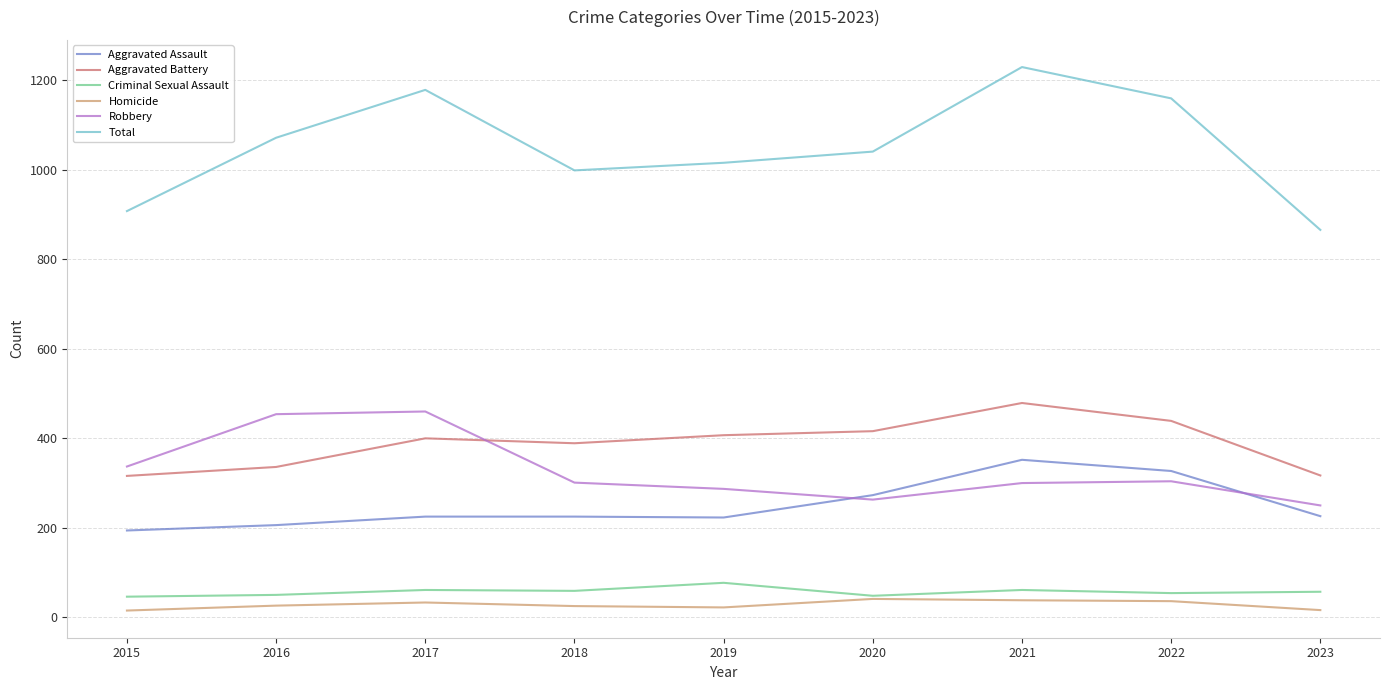

What is the maximum value shown in the chart?

1230